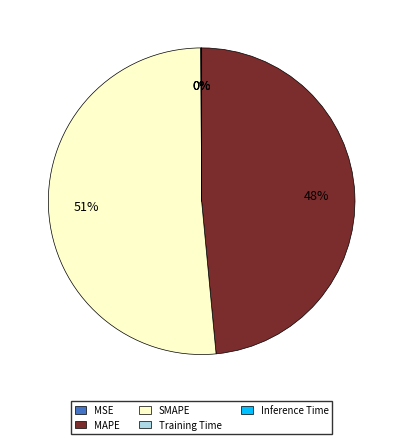

Which category accounts for the majority?

SMAPE